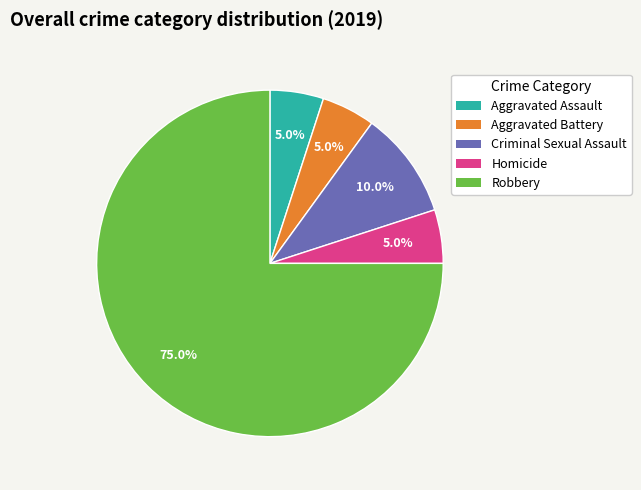

Which slice is the largest?

Robbery